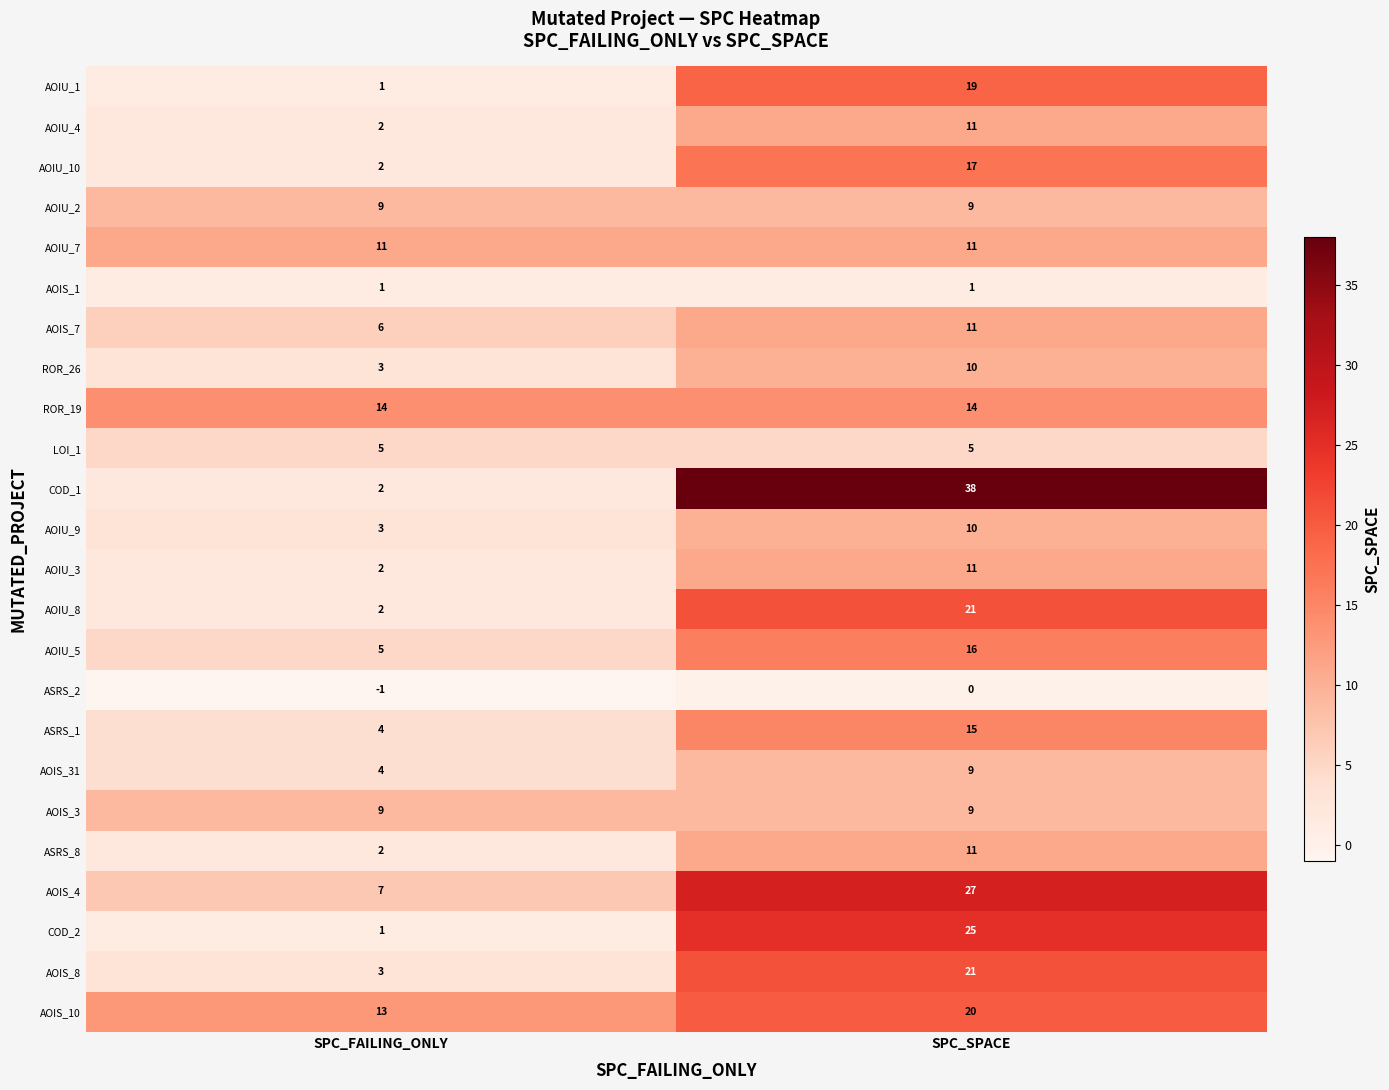

Which series has the largest total across all categories?

COD_1